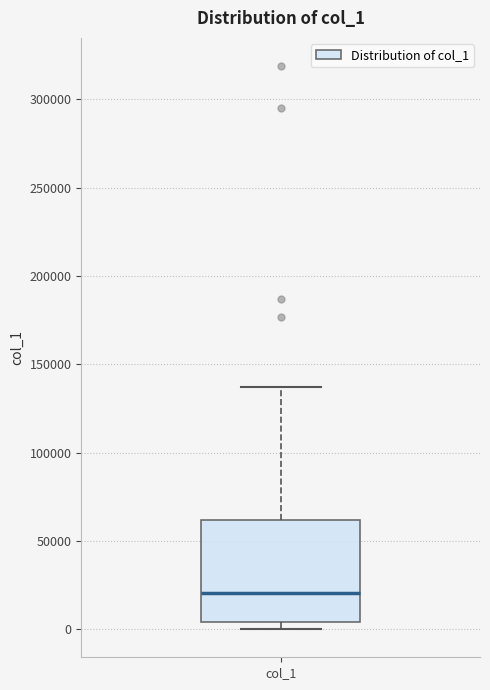

Where does the upper whisker of the box for col_1 end on the y-axis? The values are not printed on the chart, so give them approximately, as read against the axis.

135000